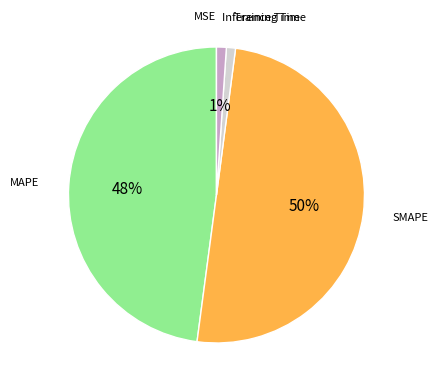

To the nearest percent, what is the average slice percentage?

20%